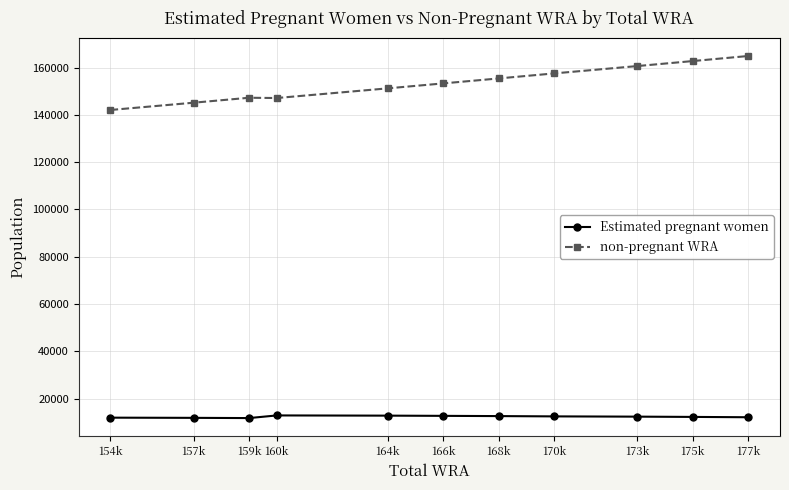

At 177k, list the series in order from smallest to largest.

Estimated pregnant women, non-pregnant WRA